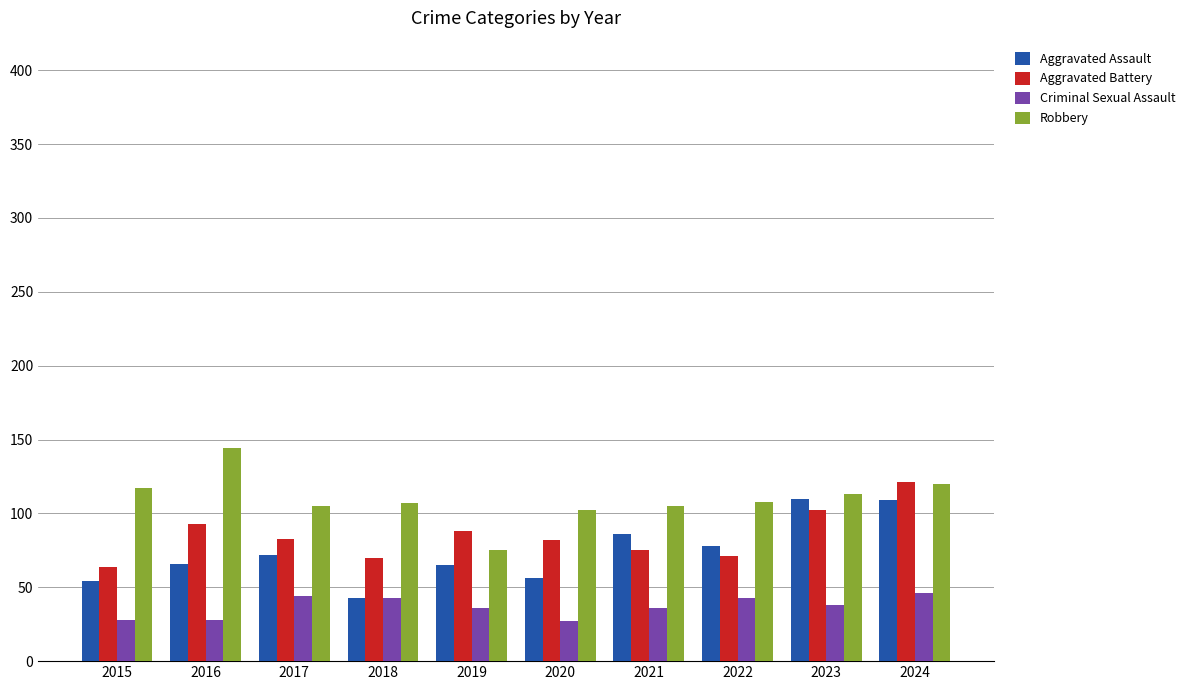

List the series in order of their overall mean, highest first.

Robbery, Aggravated Battery, Aggravated Assault, Criminal Sexual Assault